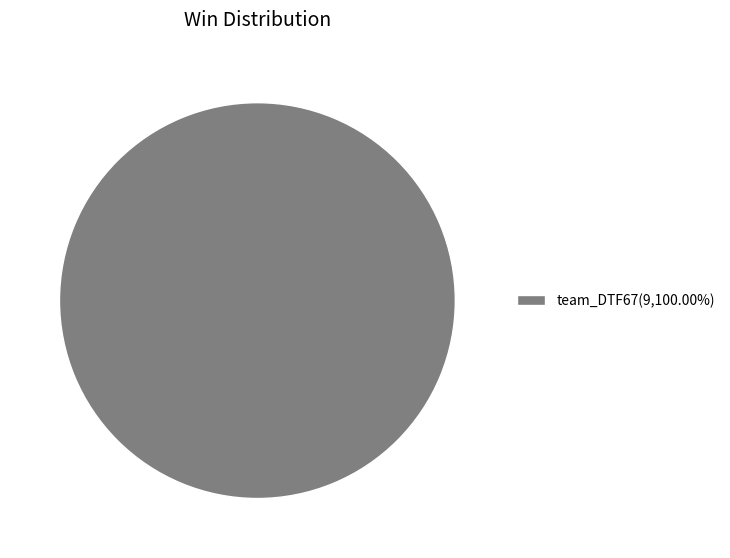

Does team_DTF67(9,100.00%) represent more than half of the total?

Yes